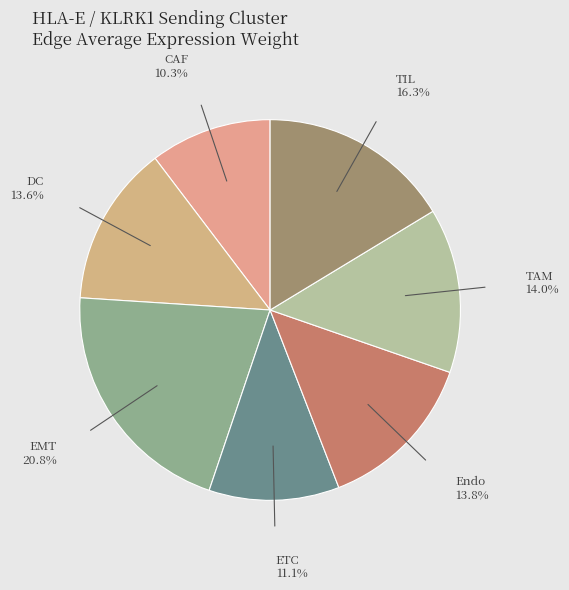

Count the number of slices in the pie.

7